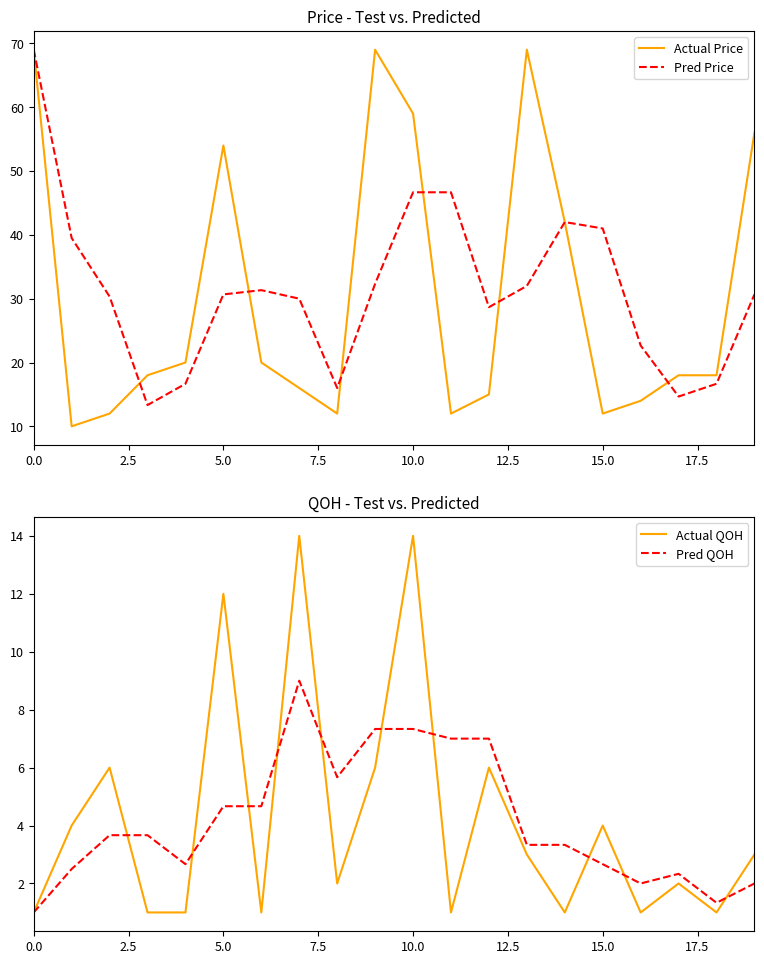

Count the number of categories in the chart.

20